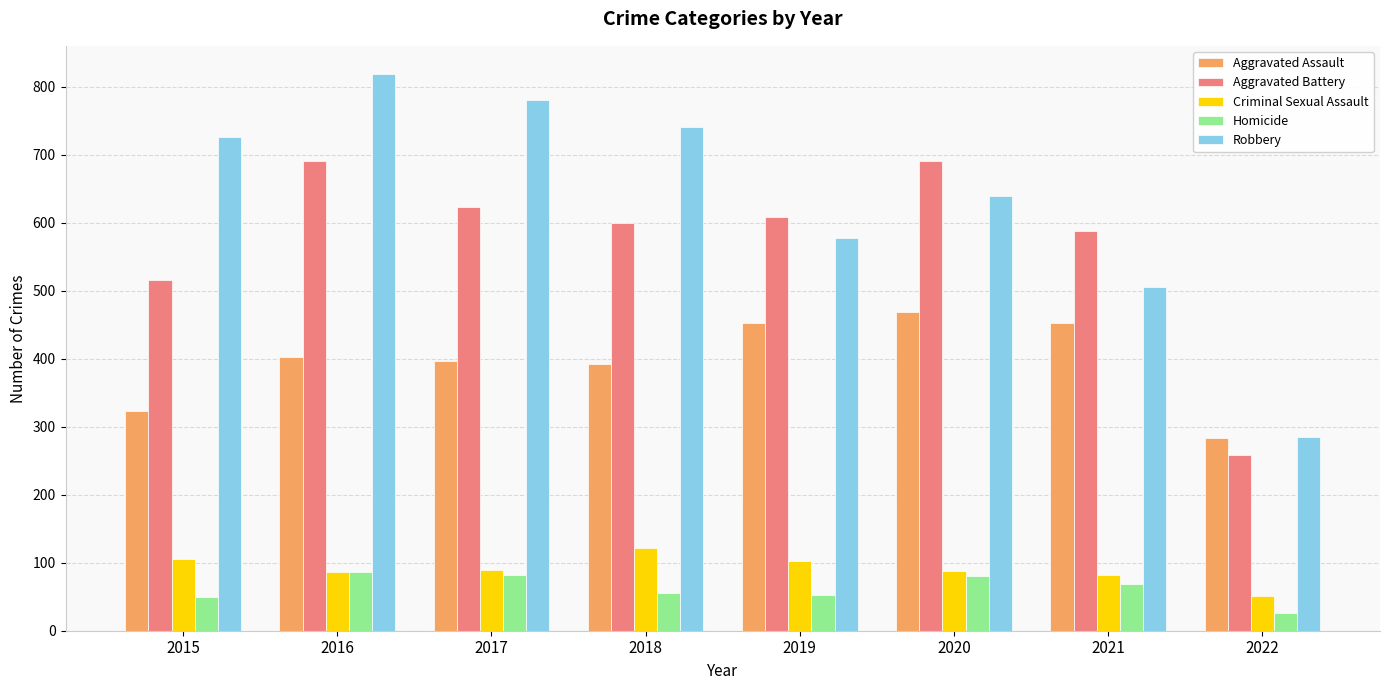

What is the difference between the maximum and minimum values in the Aggravated Battery series?

433